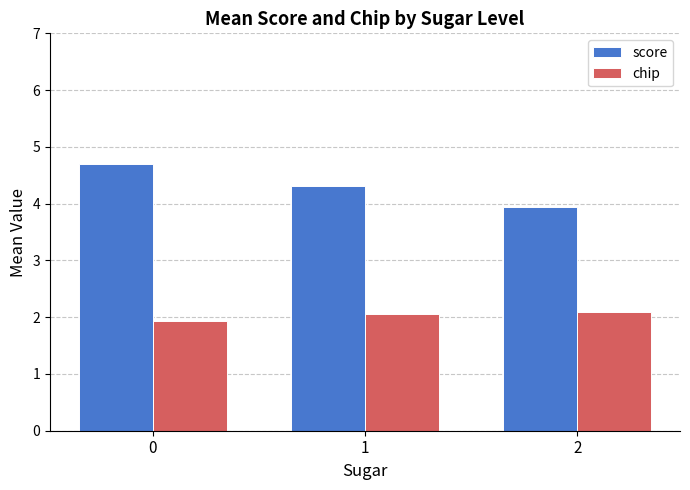

Which series changed the most between 0 and 1?

score